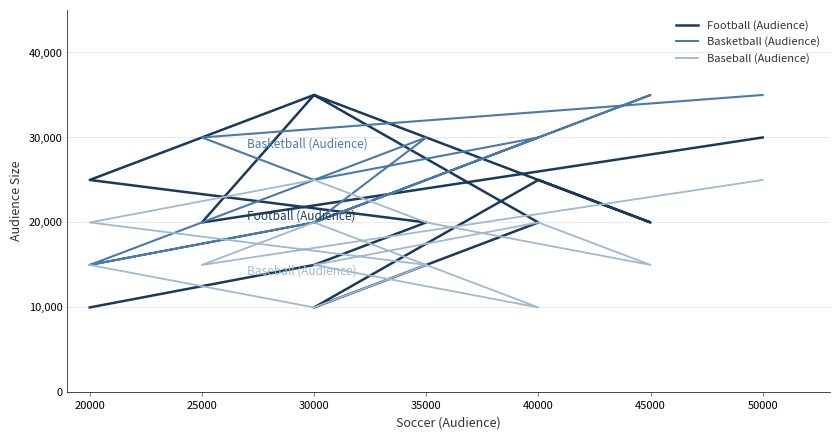

True or false: Basketball (Audience) has a value of 30000 at 35000.

True